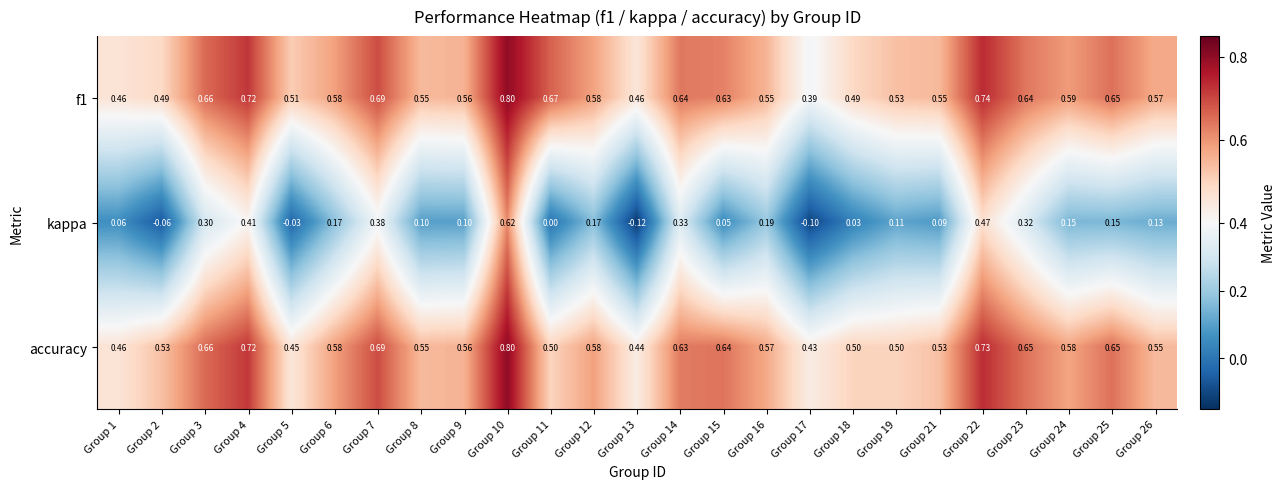

Which series changed the most between Group 1 and Group 3?

kappa